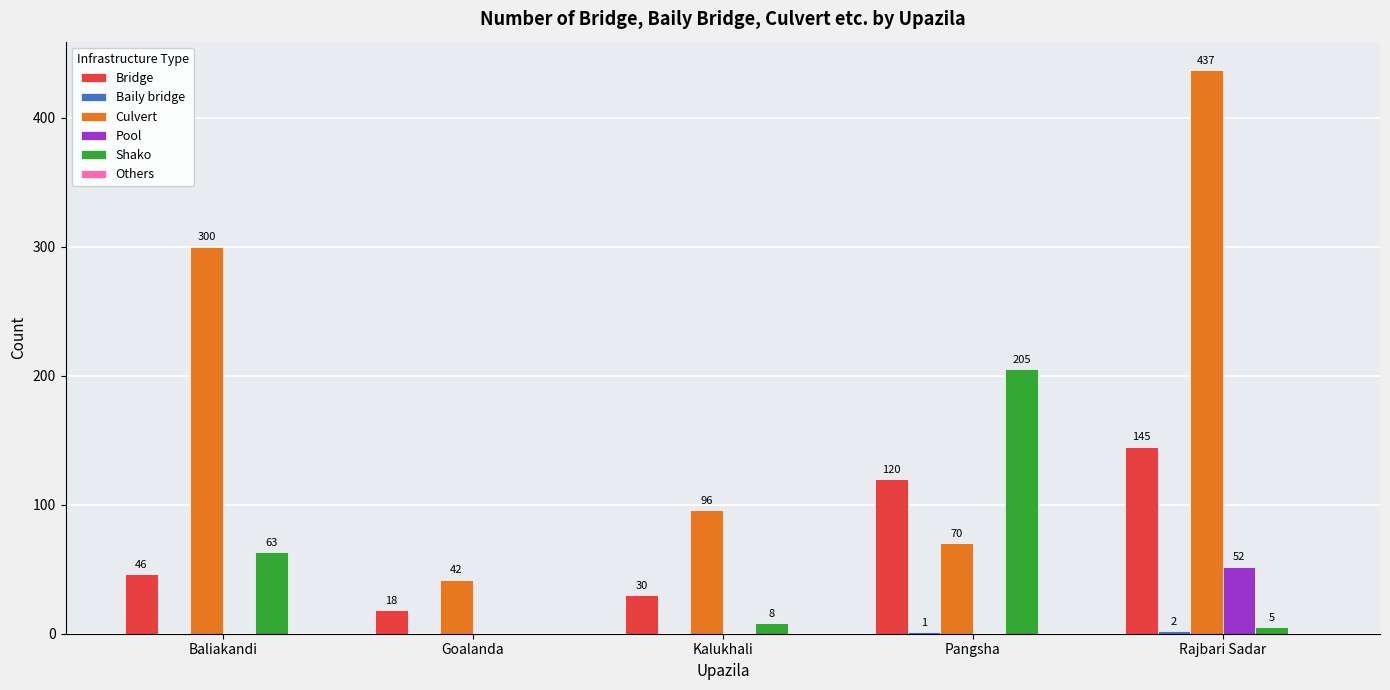

True or false: Shako has a value of 98 at Baliakandi.

False